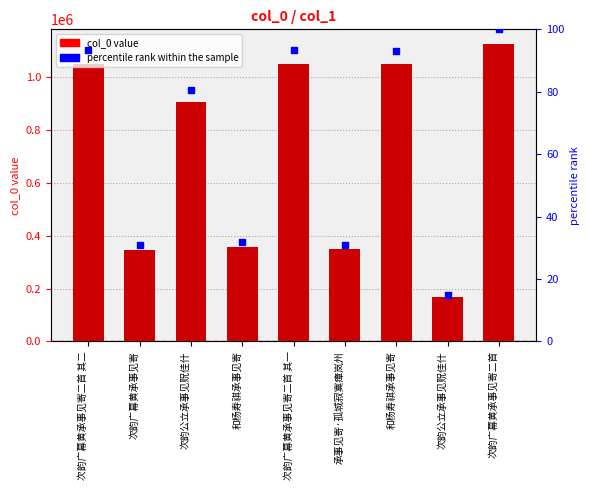

At which category is the sum across all series the highest?

次韵广幕黄承事见寄二首